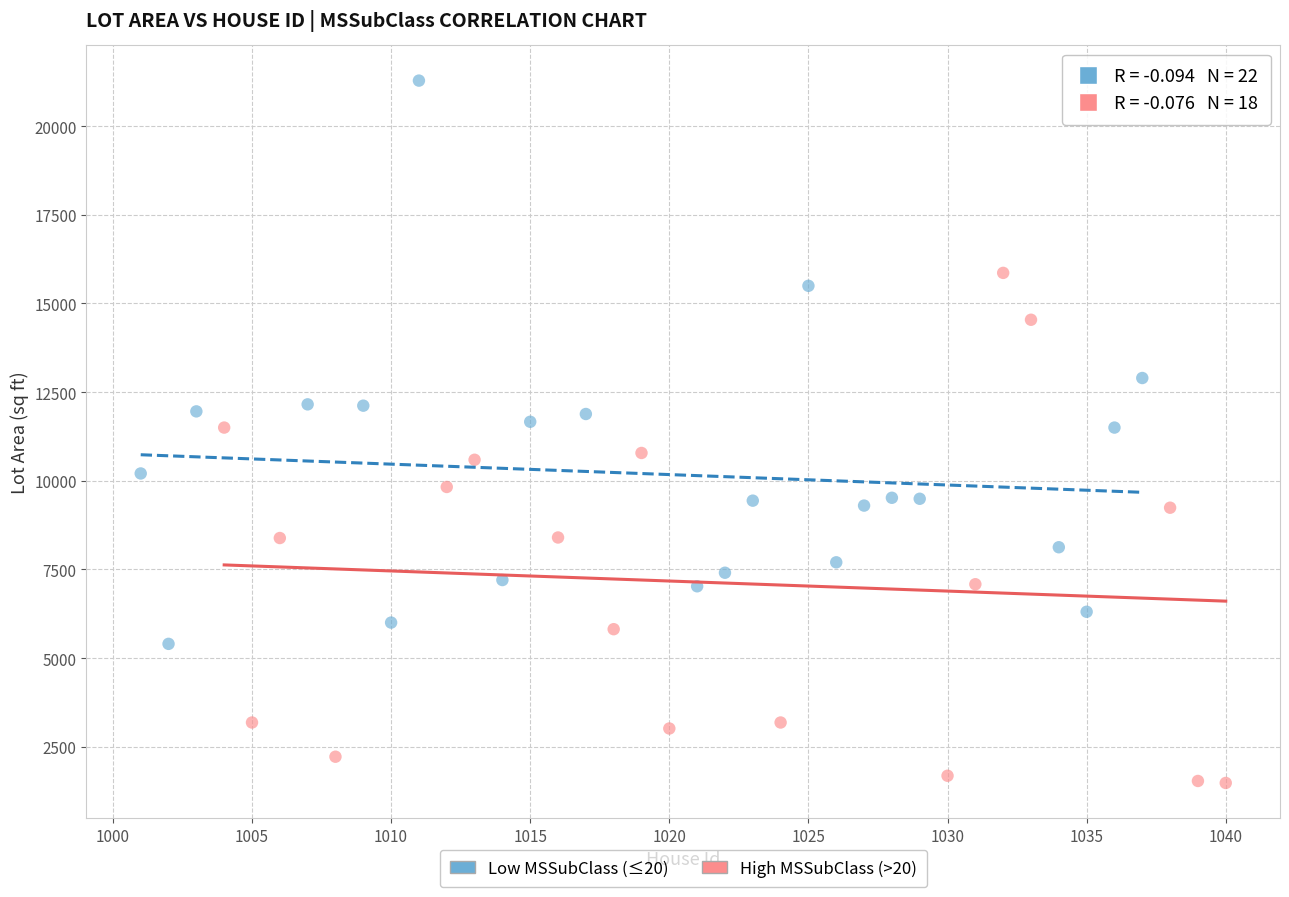

Which series has the largest Y range (max minus min)?

Low MSSubClass (≤20)